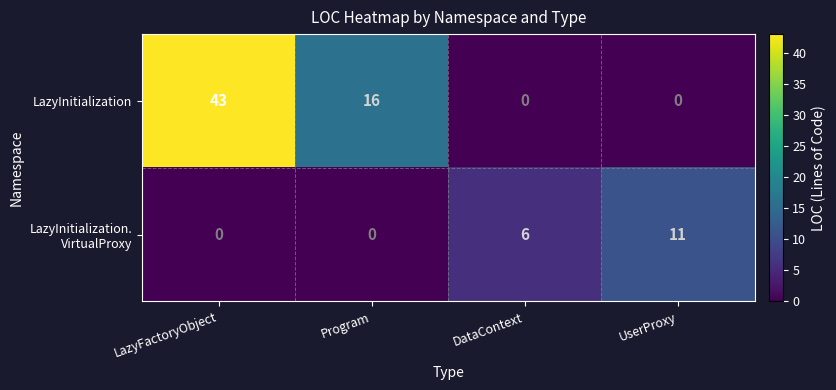

What is the difference between the maximum and minimum values in the LazyInitialization series?

43